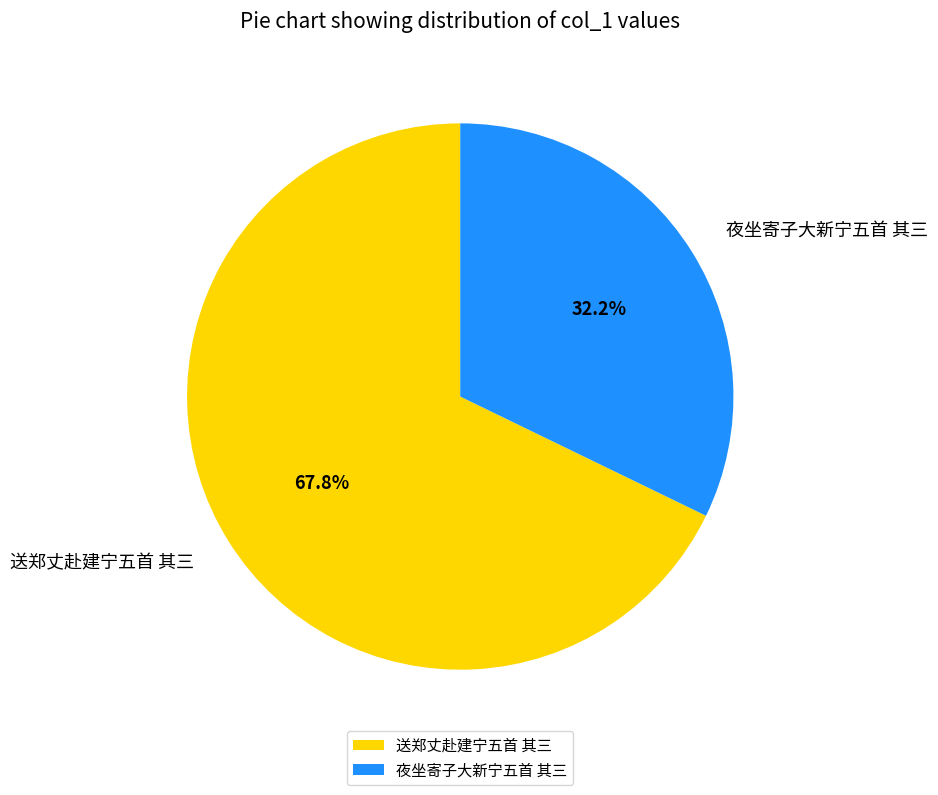

The 夜坐寄子大新宁五首 其三 slice represents 32% of the pie. True or false?

True